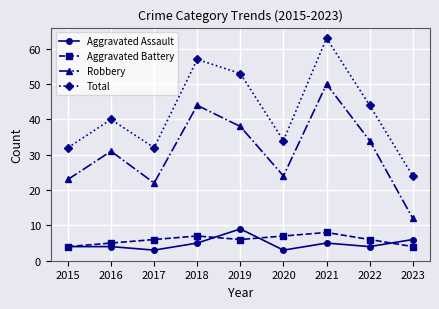

How many categories are shown in the chart?

9